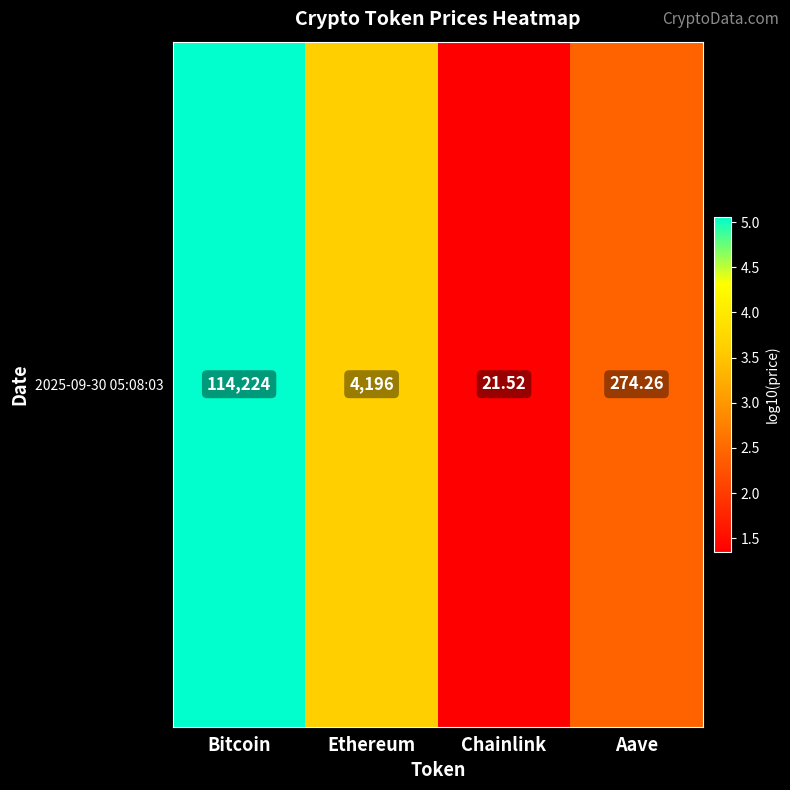

Rank the categories by value from highest to lowest.

Bitcoin, Ethereum, Aave, Chainlink